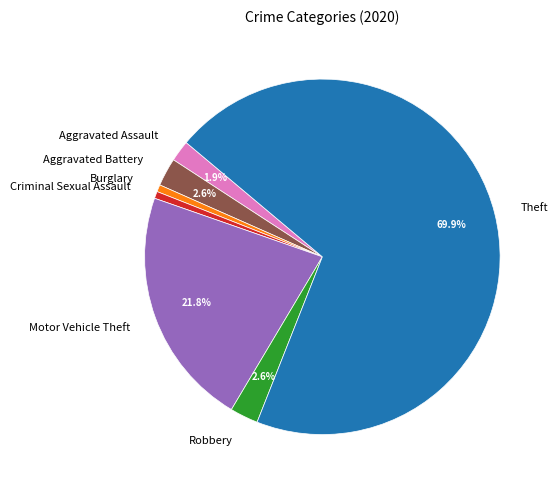

Between Theft and Motor Vehicle Theft, which is larger?

Theft